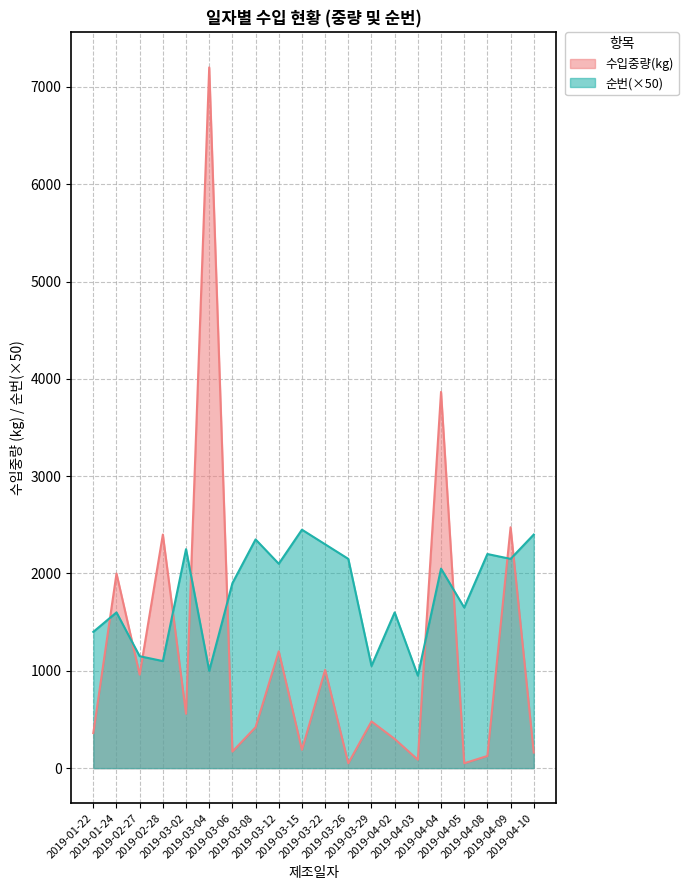

Rank the categories by 순번(누적) value from lowest to highest.

2019-04-03, 2019-03-04, 2019-03-29, 2019-02-28, 2019-02-27, 2019-01-22, 2019-01-24, 2019-04-02, 2019-04-05, 2019-03-06, 2019-04-04, 2019-03-12, 2019-03-26, 2019-04-09, 2019-04-08, 2019-03-02, 2019-03-22, 2019-03-08, 2019-04-10, 2019-03-15